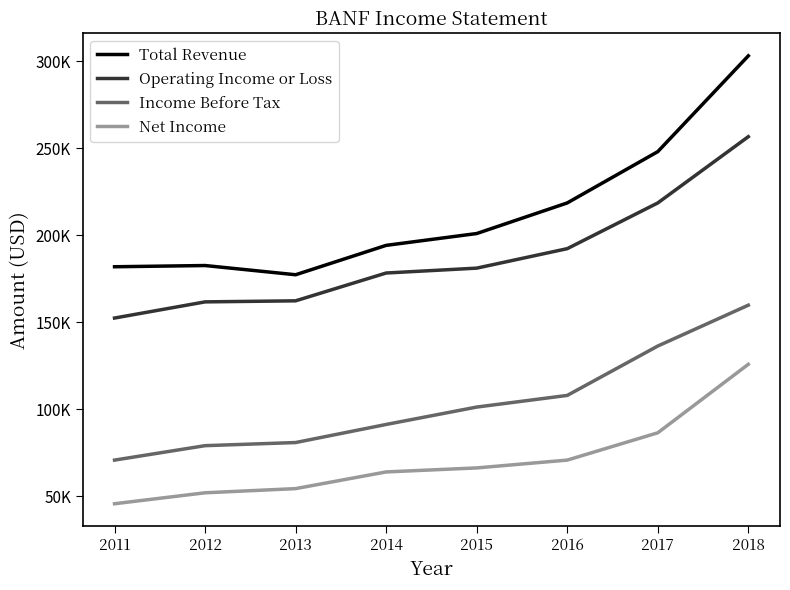

What is the average value of the Operating Income or Loss series?

187925